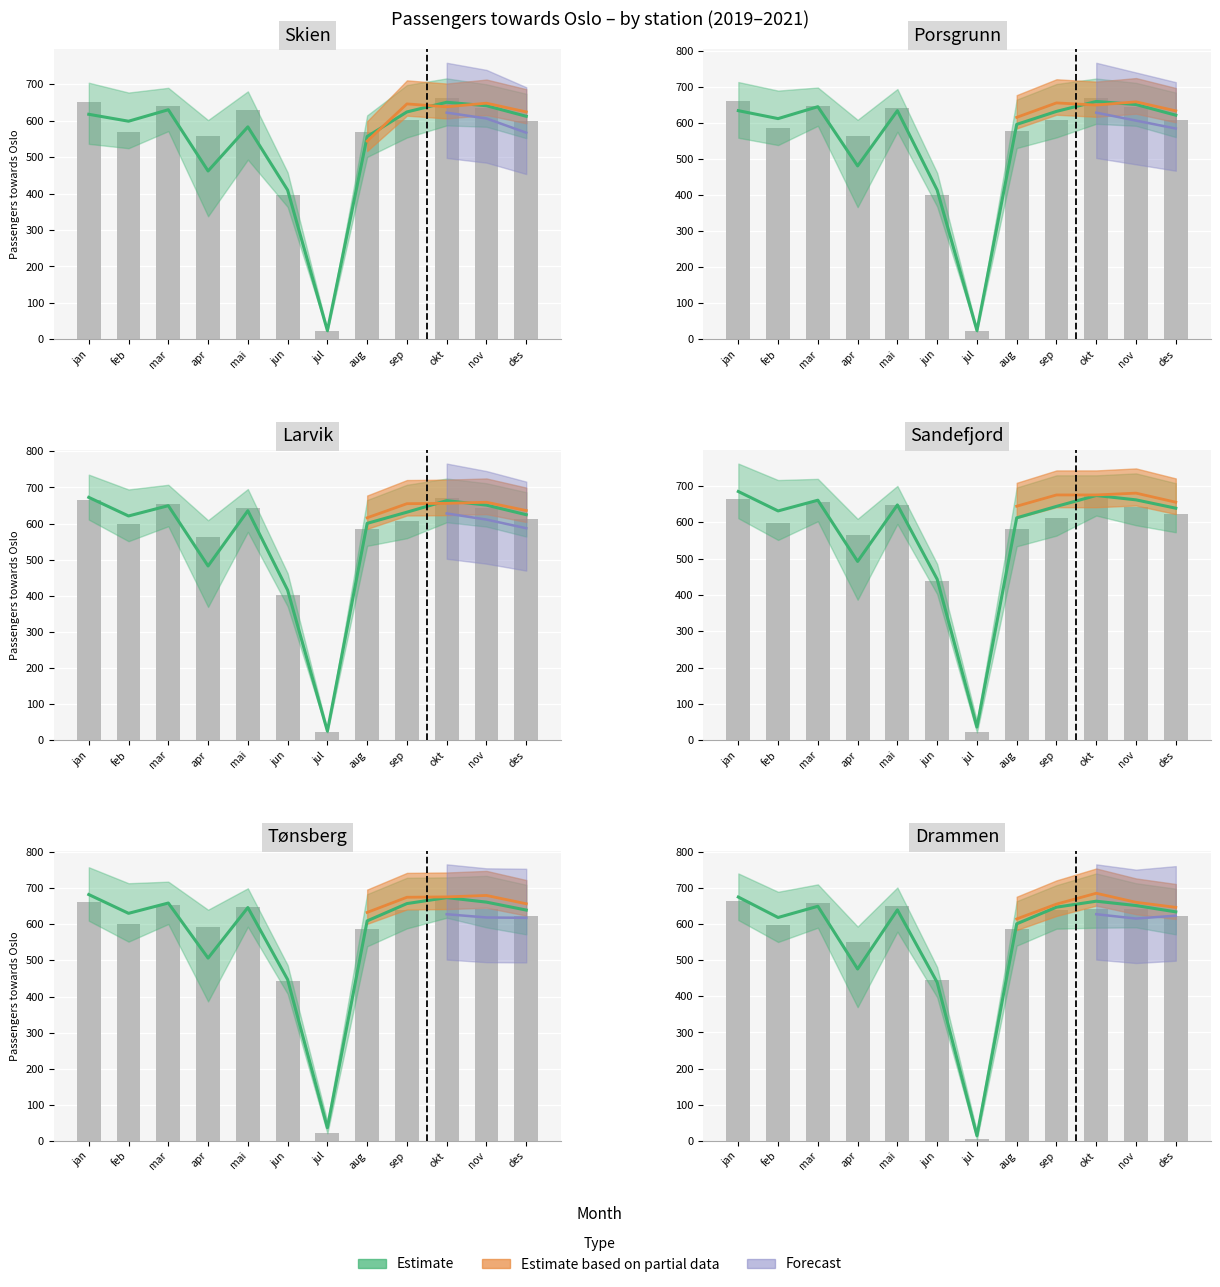

Reading left to right, what are all the values shown in this chart?

Skien: 652	570	639	557	630	395	23	569	602	663	634	600
Porsgrunn: 660	585	646	563	642	400	23	576	608	669	643	609
Larvik: 664	599	655	564	644	403	23	585	608	671	643	613
Sandefjord: 664	599	655	564	648	437	23	580	612	672	643	622
Tønsberg: 663	600	653	593	648	443	23	586	640	672	643	622
Drammen: 664	598	657	549	649	445	5	587	638	641	642	621